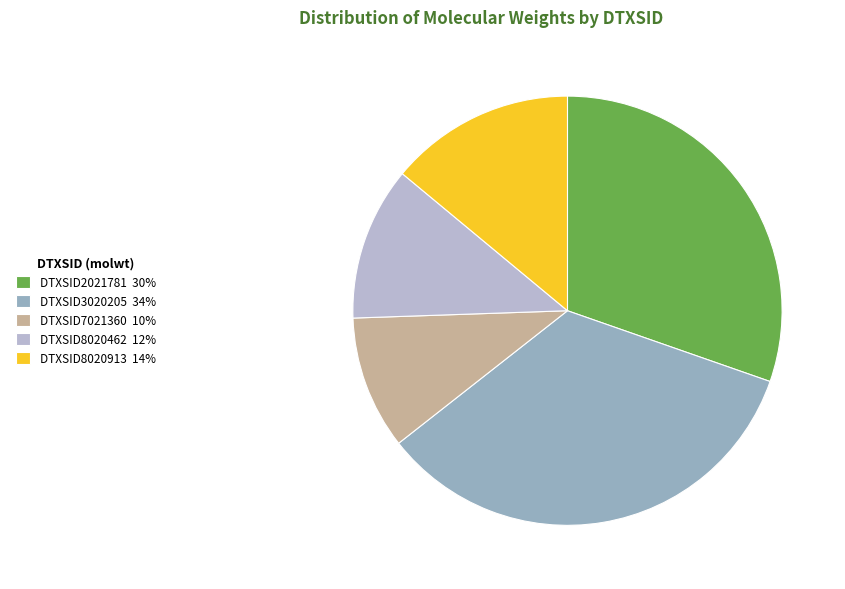

Combined, do DTXSID8020462 and DTXSID2021781 account for over 50%?

No